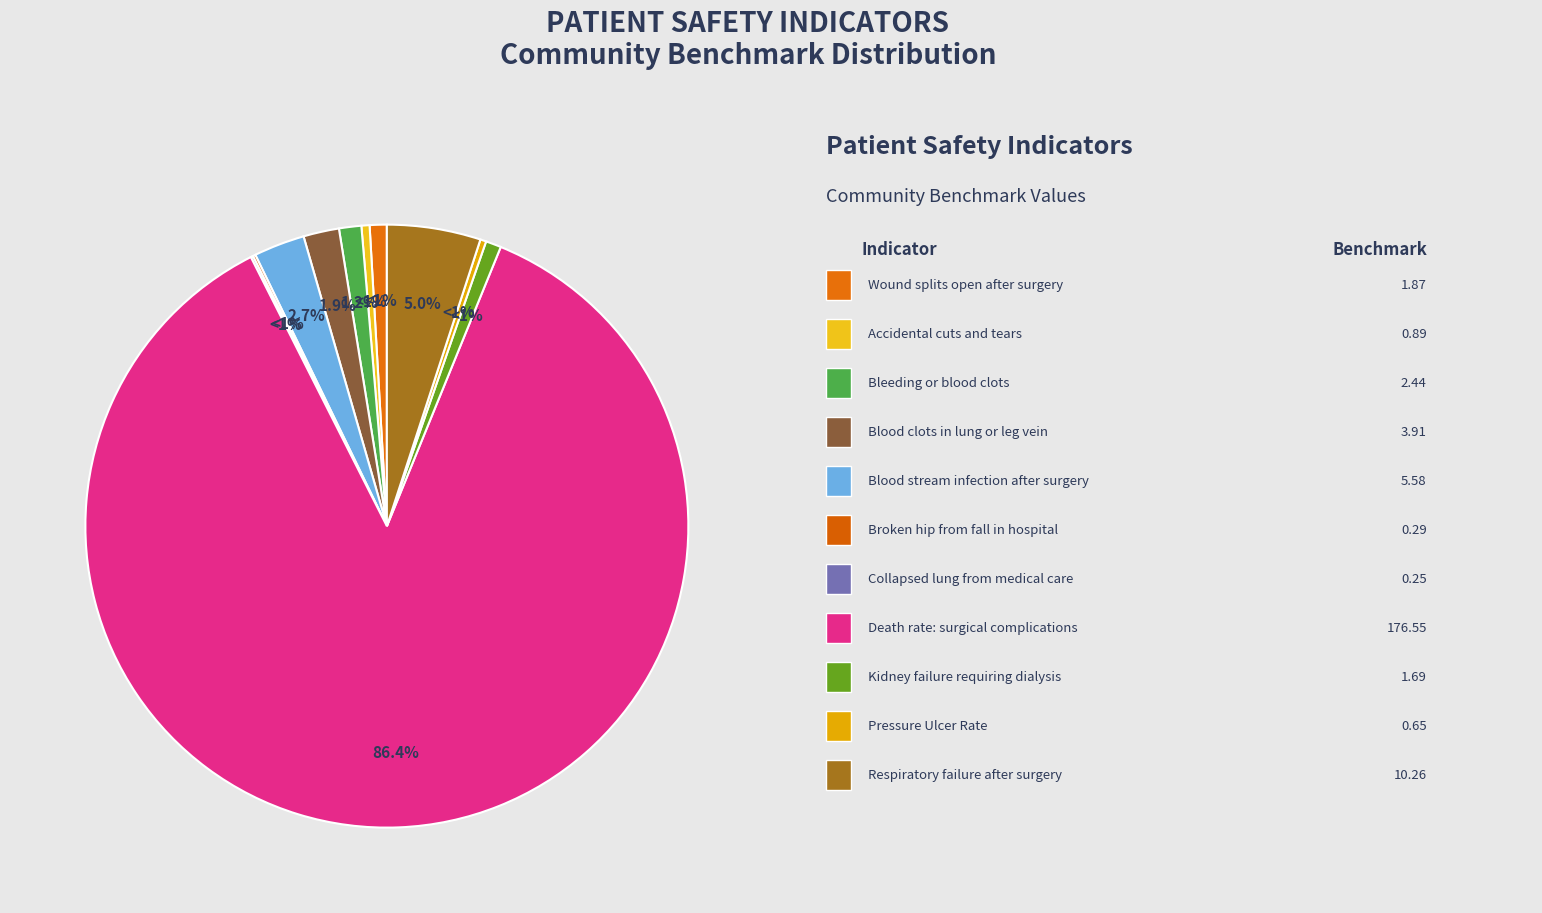

What is the change in value from Blood clots in the lung or a large leg vein to Collapsed lung that results from medical care?

-3.7